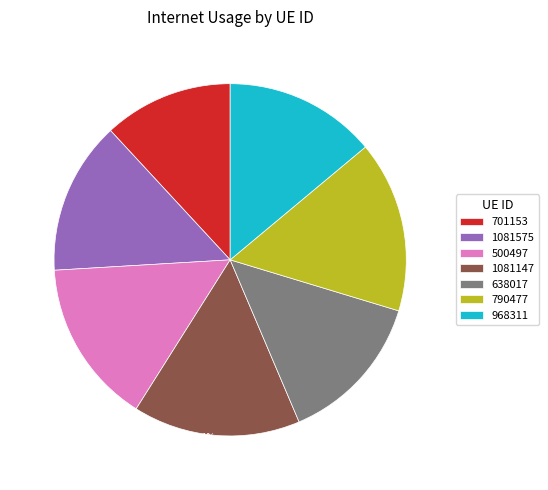

To the nearest percent, what portion does 1081575 represent?

14%